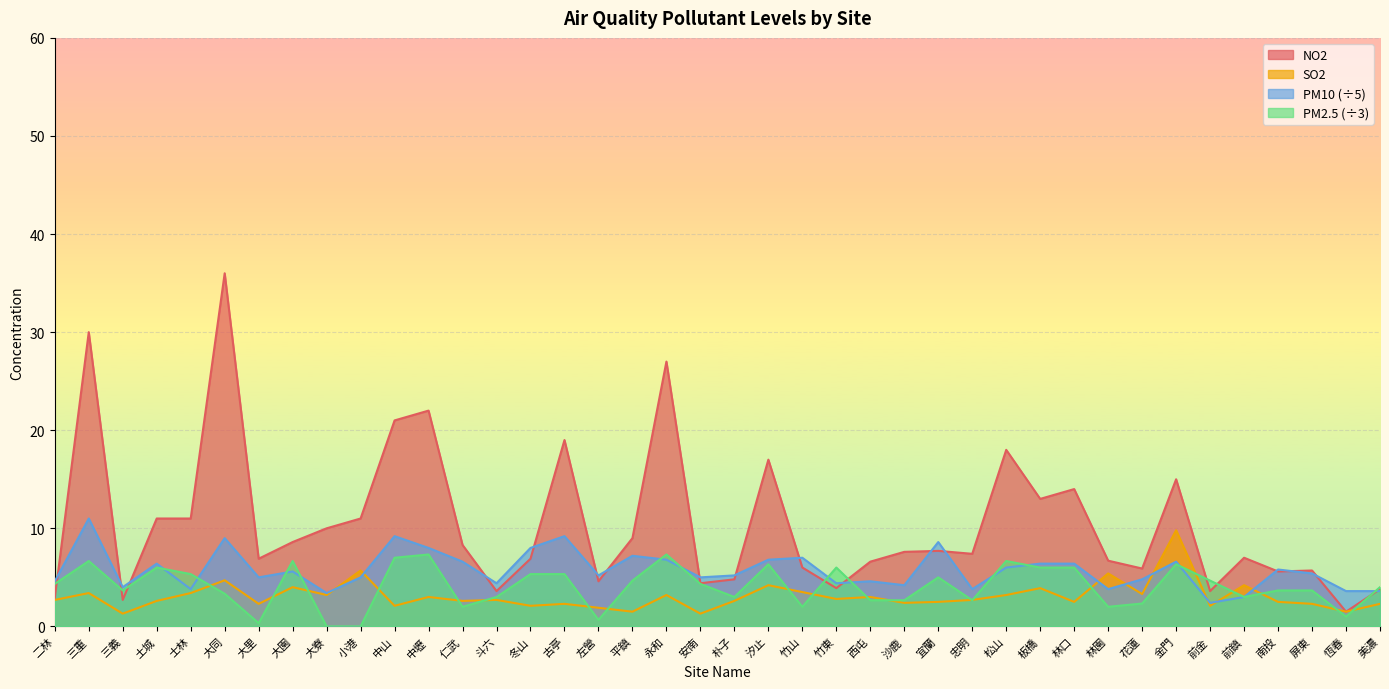

How many data points in NO2 are above 7?

21